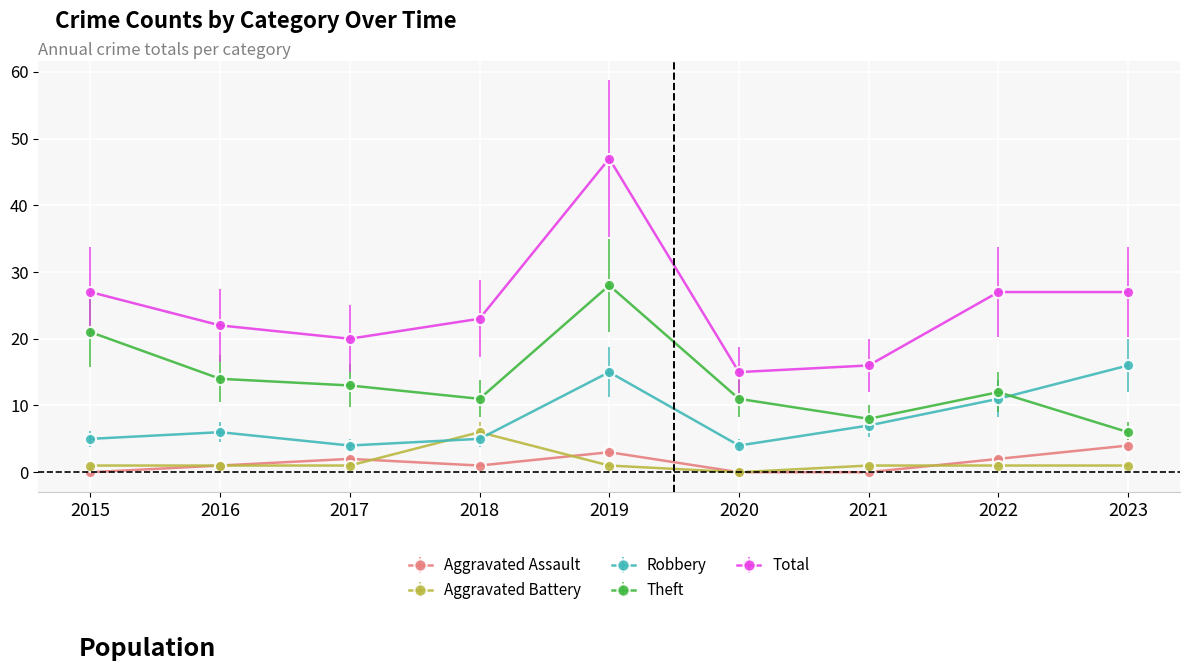

True or false: Aggravated Assault has a value of 2 at 2023.

False